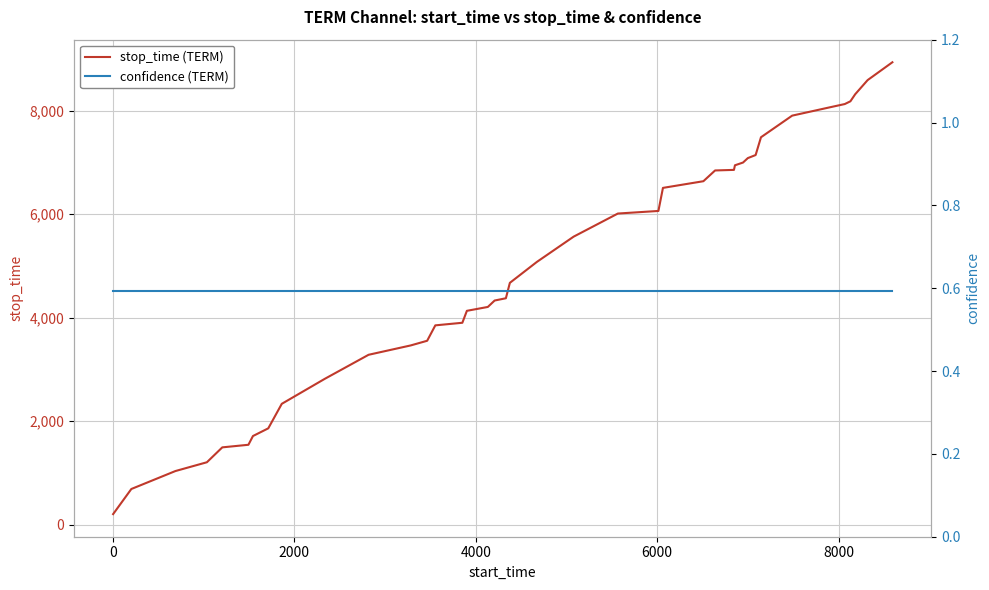

What is the minimum value for stop_time (TERM)?

201